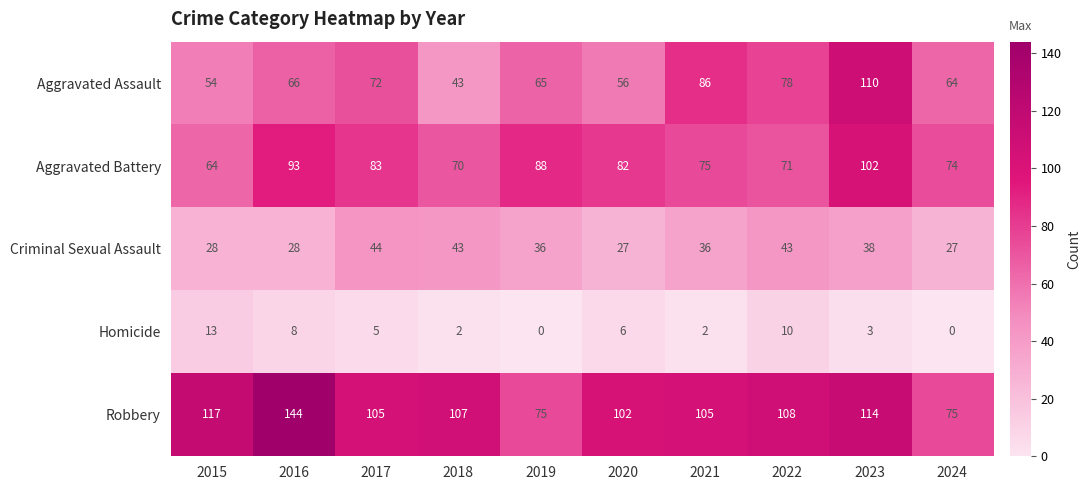

Which series has the widest spread of values?

Robbery